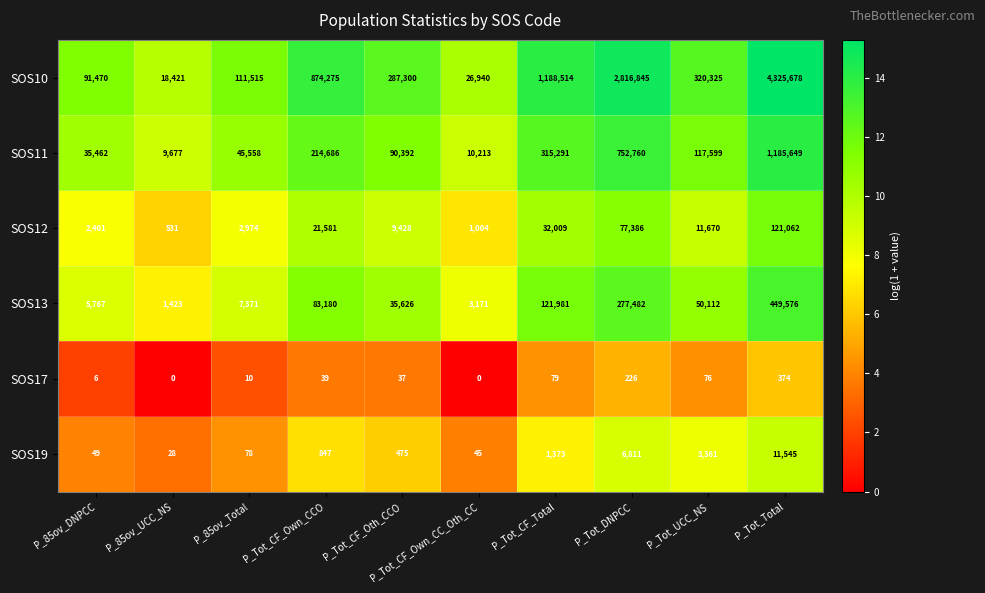

Which series changed the most between P_85ov_UCC_NS and P_85ov_Total?

SOS10